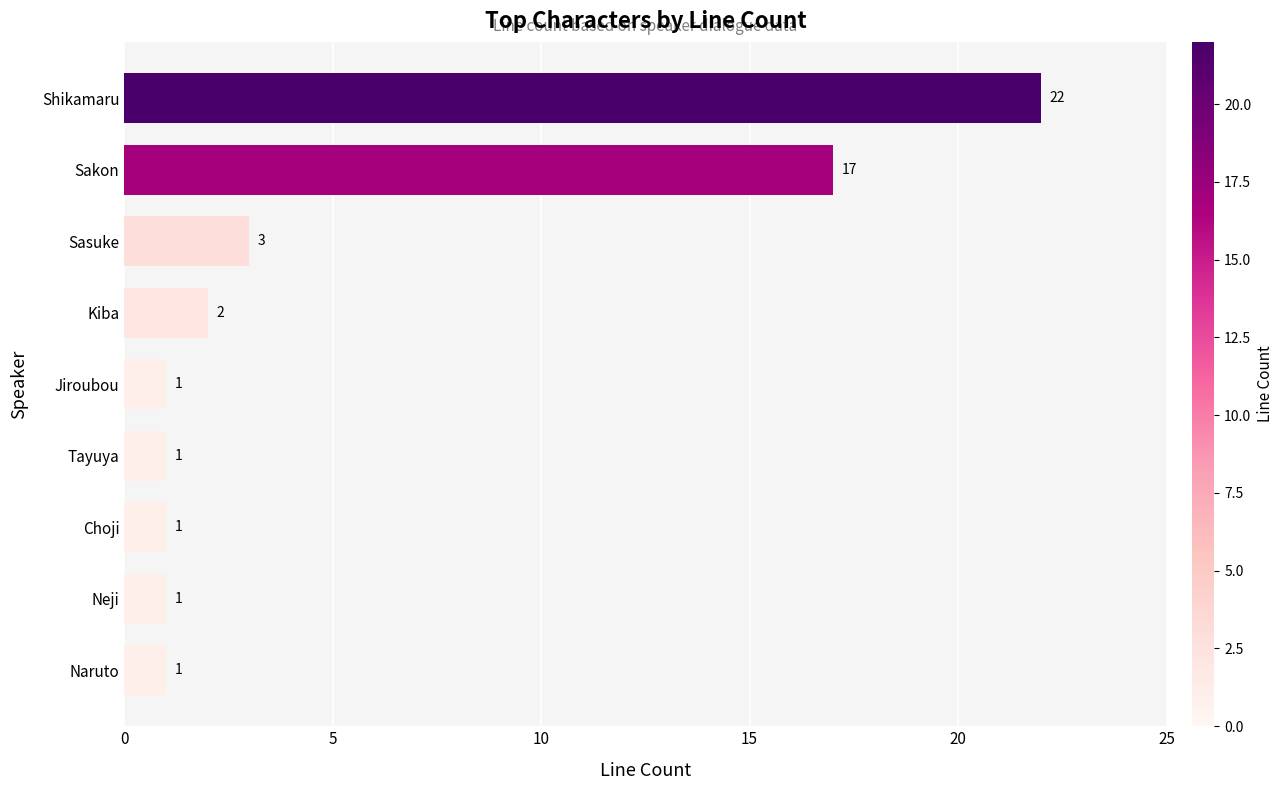

Between Sasuke and Naruto, which is larger?

Sasuke